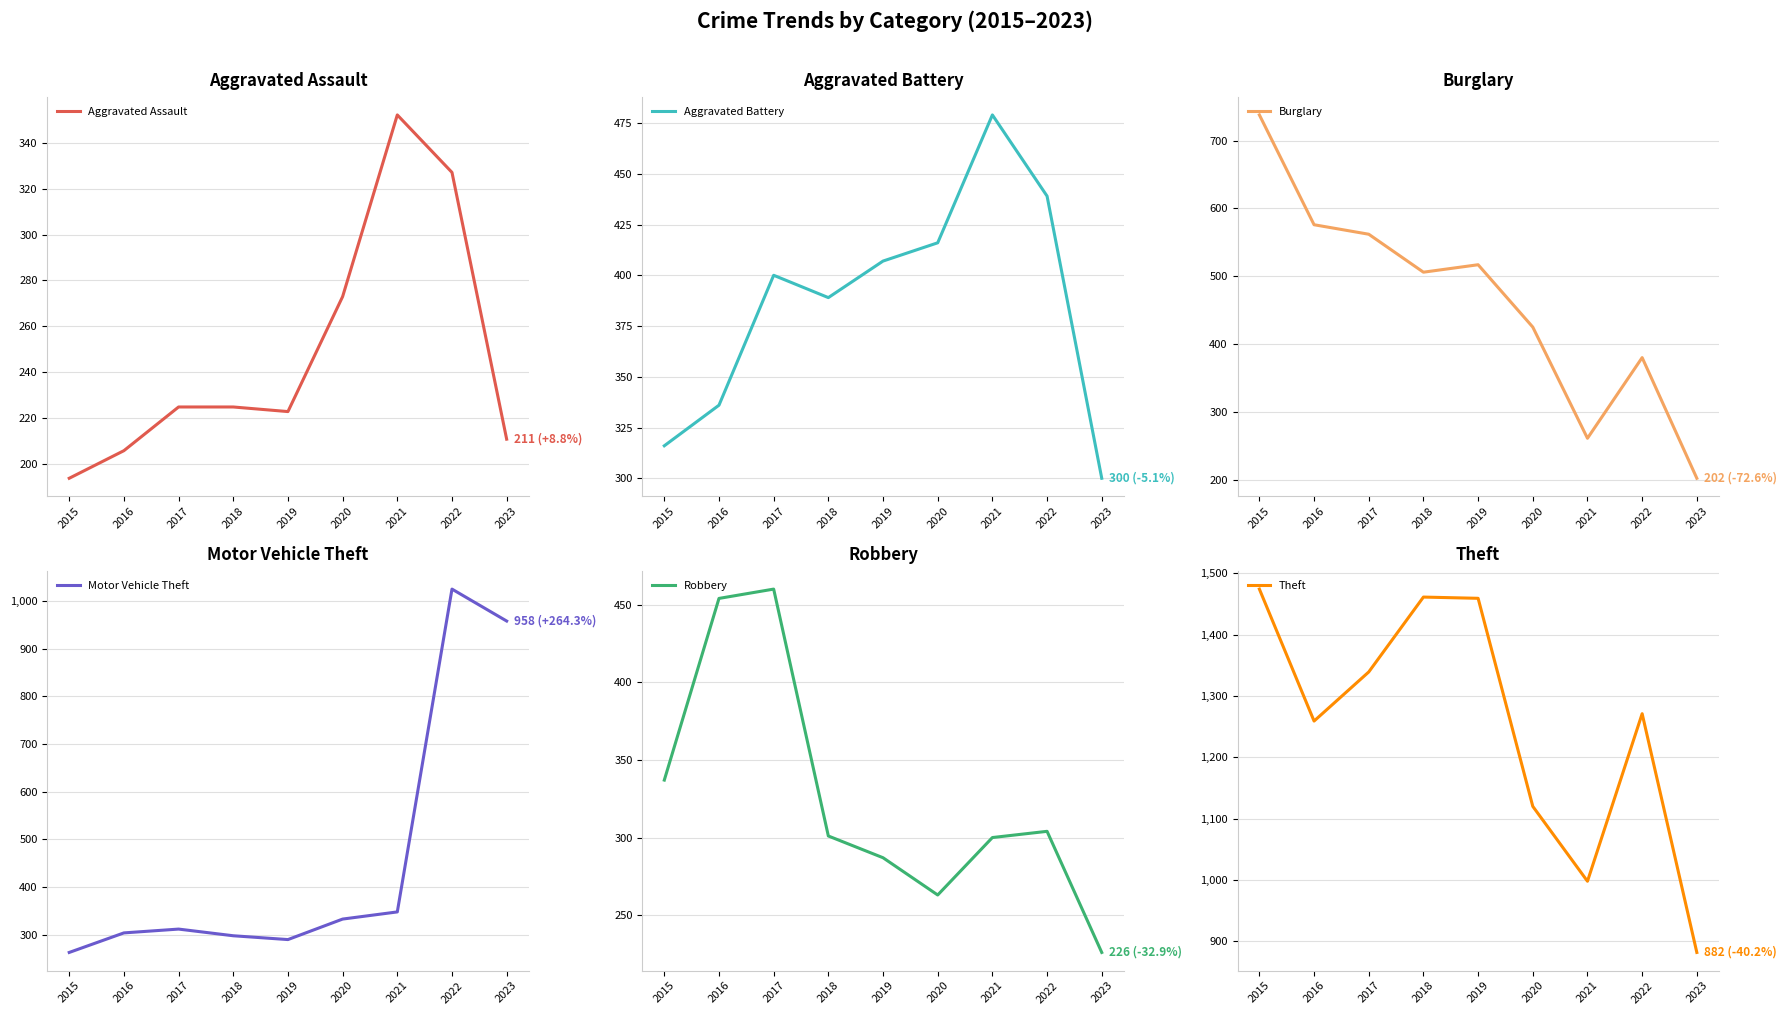

What is the value of the Aggravated Battery point at the 6th from the left?

416